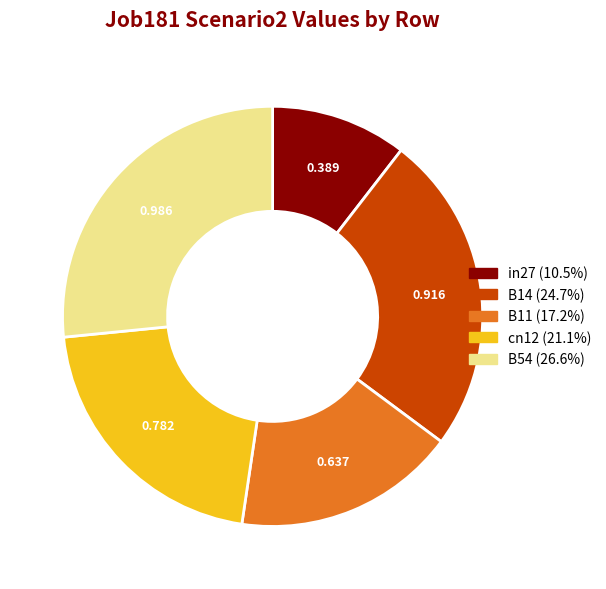

How many segments does this pie chart have?

5